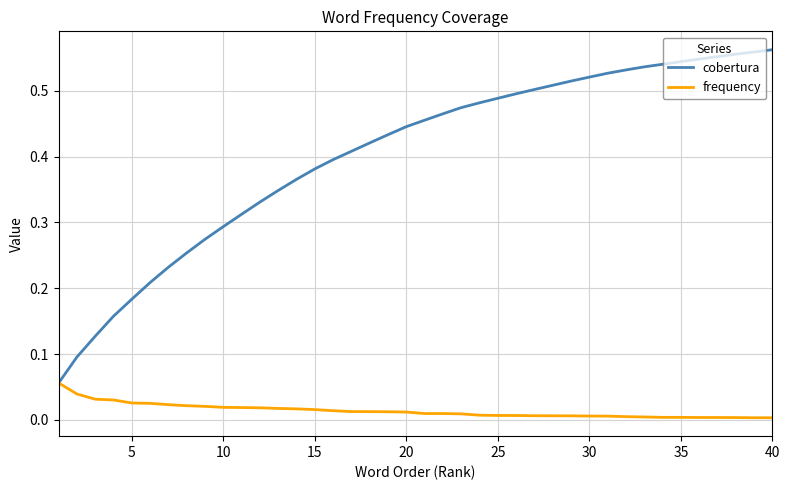

Which series has the largest total across all categories?

cobertura